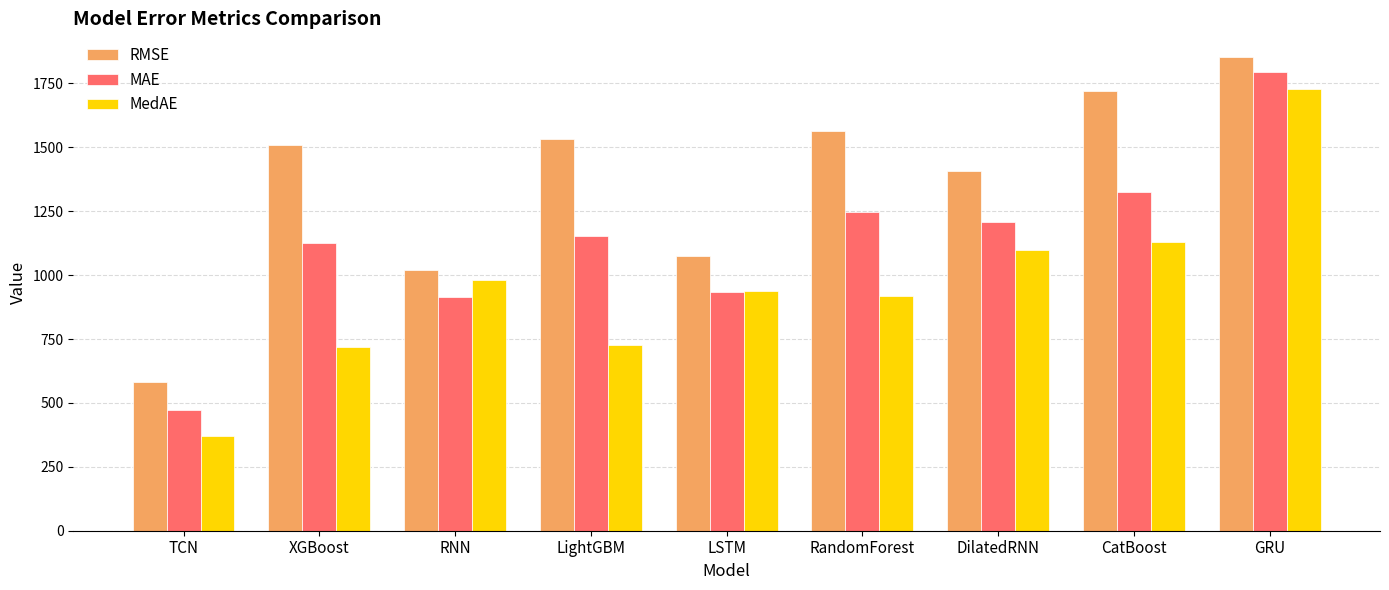

The value of MedAE at CatBoost is 1835.0. True or false?

False